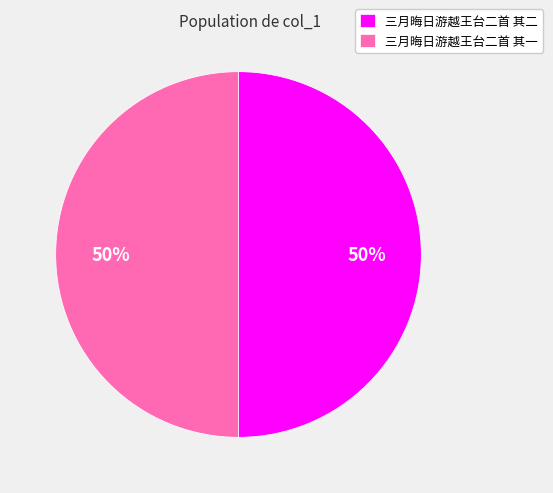

Is the sum of 三月晦日游越王台二首 其一 and 三月晦日游越王台二首 其二 greater than half?

Yes